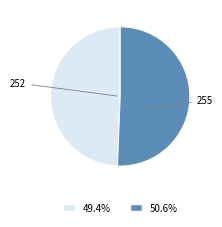

How many slices are in this pie chart?

2